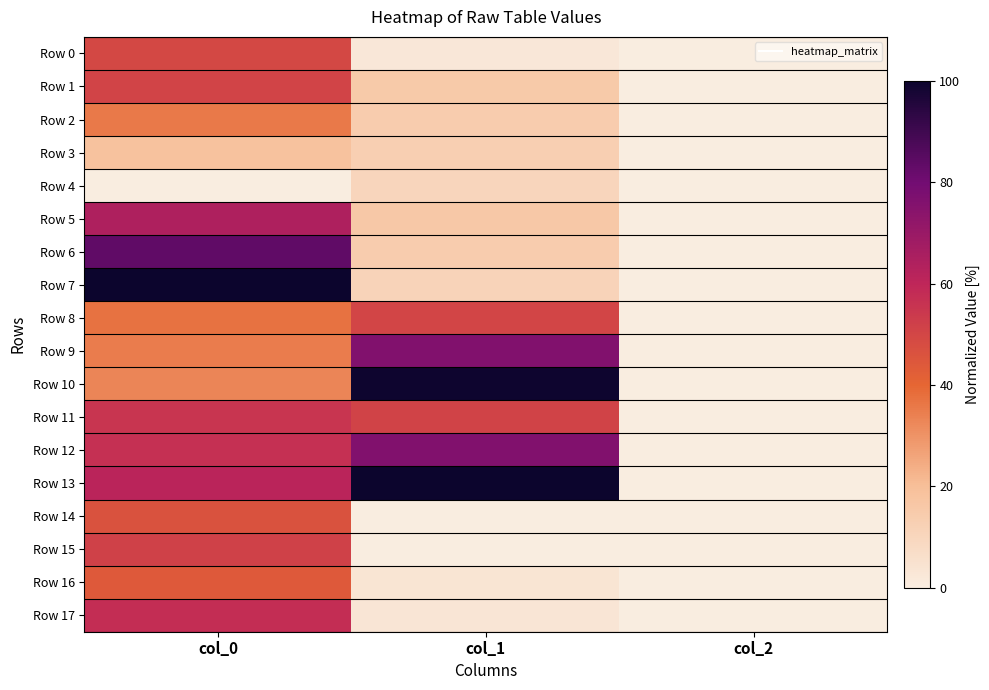

Reading left to right, extract all data points from this chart.

Row 0: col_0=49.3	col_1=2.6	col_2=0.0
Row 1: col_0=50.7	col_1=15.5	col_2=0.0
Row 2: col_0=35.8	col_1=14.2	col_2=0.0
Row 3: col_0=18.7	col_1=12.9	col_2=0.0
Row 4: col_0=0.0	col_1=10.3	col_2=0.0
Row 5: col_0=64.2	col_1=16.1	col_2=0.0
Row 6: col_0=83.6	col_1=14.2	col_2=0.0
Row 7: col_0=100.0	col_1=11.0	col_2=0.0
Row 8: col_0=37.3	col_1=50.3	col_2=0.0
Row 9: col_0=35.1	col_1=76.1	col_2=0.0
Row 10: col_0=32.8	col_1=99.4	col_2=0.0
Row 11: col_0=55.2	col_1=51.0	col_2=0.0
Row 12: col_0=56.7	col_1=76.1	col_2=0.0
Row 13: col_0=61.2	col_1=100.0	col_2=0.0
Row 14: col_0=46.3	col_1=0.0	col_2=0.0
Row 15: col_0=51.5	col_1=0.0	col_2=0.0
Row 16: col_0=44.0	col_1=3.9	col_2=0.0
Row 17: col_0=57.5	col_1=3.2	col_2=0.0